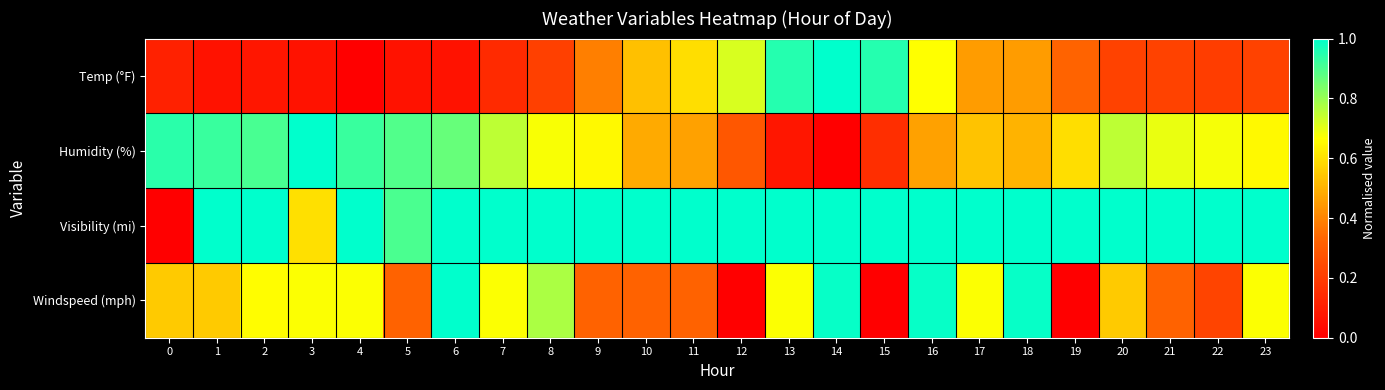

Reading left to right, transcribe all the data shown in this chart.

Temp (°F): 0=0.1	1=0.1	2=0.1	3=0.1	4=0.0	5=0.1	6=0.1	7=0.1	8=0.2	9=0.4	10=0.5	11=0.6	12=0.7	13=0.9	14=1.0	15=0.9	16=0.7	17=0.5	18=0.5	19=0.3	20=0.2	21=0.2	22=0.2	23=0.2
Humidity (%): 0=0.9	1=0.9	2=0.9	3=1.0	4=0.9	5=0.9	6=0.9	7=0.8	8=0.7	9=0.7	10=0.5	11=0.5	12=0.3	13=0.1	14=0.0	15=0.2	16=0.5	17=0.5	18=0.5	19=0.6	20=0.8	21=0.7	22=0.7	23=0.7
Visibility (mi): 0=0.0	1=1.0	2=1.0	3=0.6	4=1.0	5=0.9	6=1.0	7=1.0	8=1.0	9=1.0	10=1.0	11=1.0	12=1.0	13=1.0	14=1.0	15=1.0	16=1.0	17=1.0	18=1.0	19=1.0	20=1.0	21=1.0	22=1.0	23=1.0
Windspeed (mph): 0=0.6	1=0.6	2=0.7	3=0.7	4=0.7	5=0.3	6=1.0	7=0.7	8=0.8	9=0.3	10=0.3	11=0.3	12=0.0	13=0.7	14=1.0	15=0.0	16=1.0	17=0.7	18=1.0	19=0.0	20=0.6	21=0.3	22=0.2	23=0.7